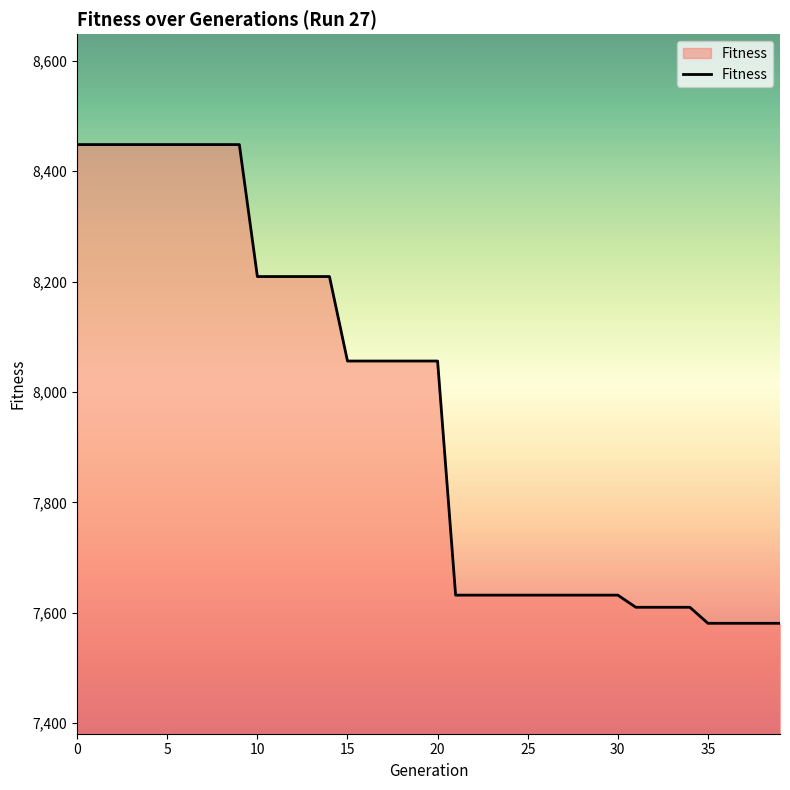

What is the maximum value shown in the chart?

8448